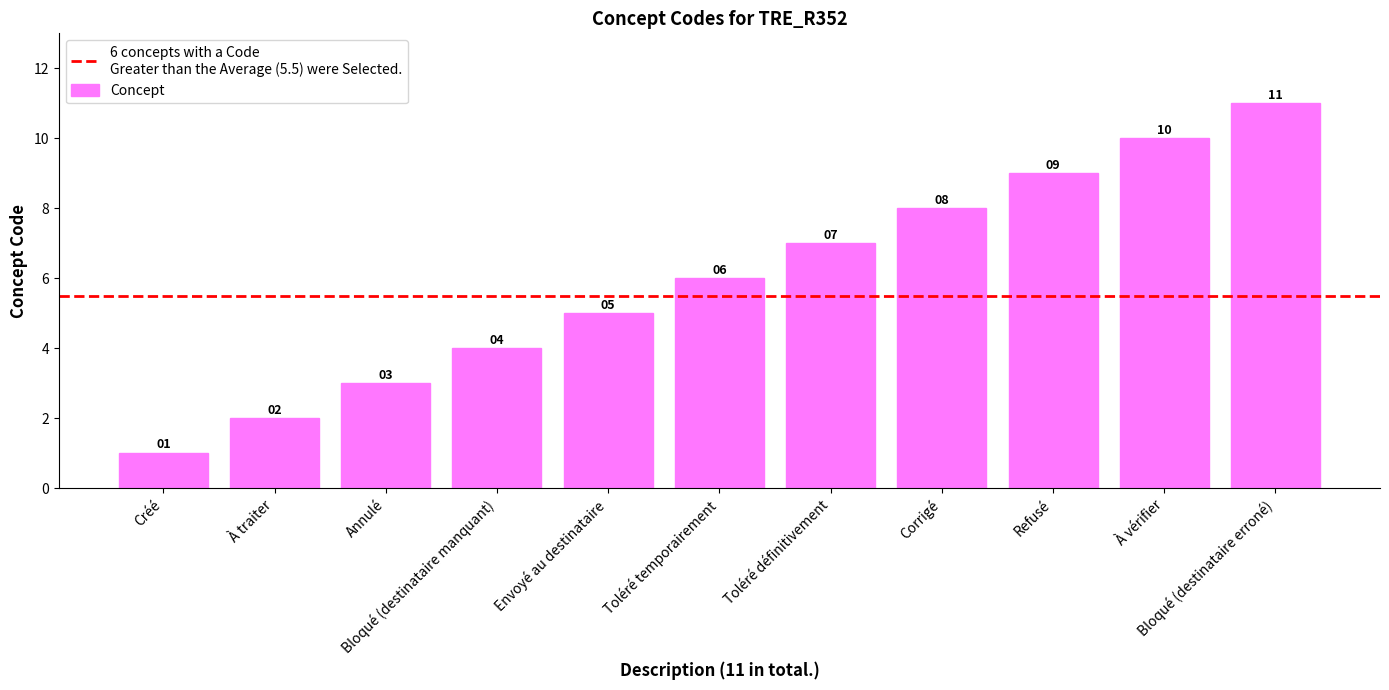

Which label corresponds to the smallest value in the chart?

Créé